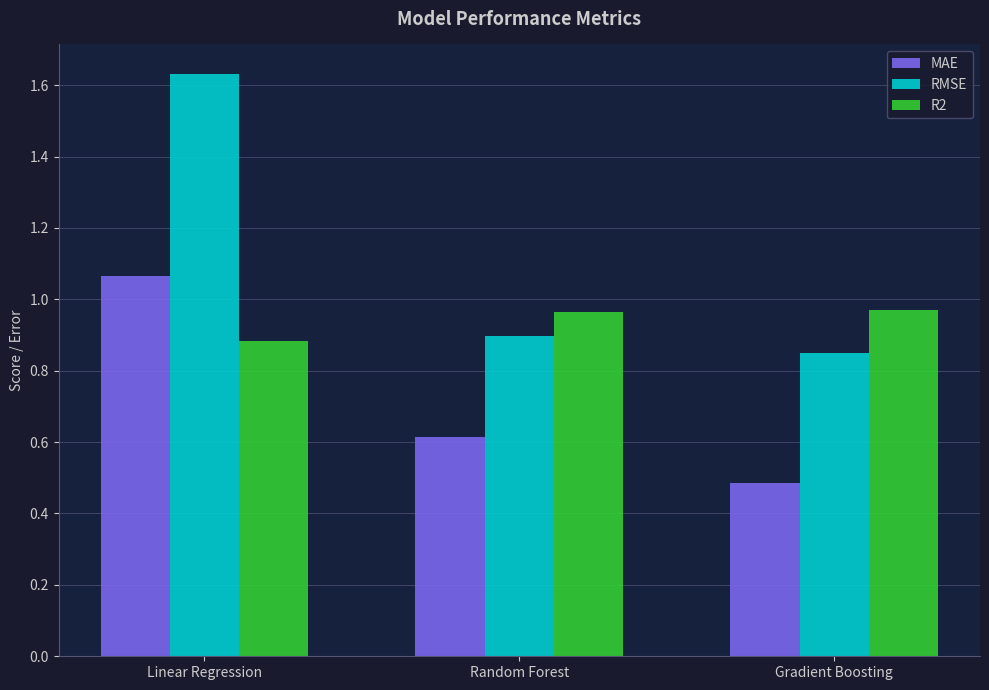

At which label is R2 closest to 0?

Linear Regression